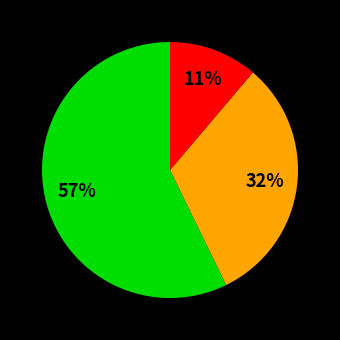

Is there a majority slice in this chart?

Yes